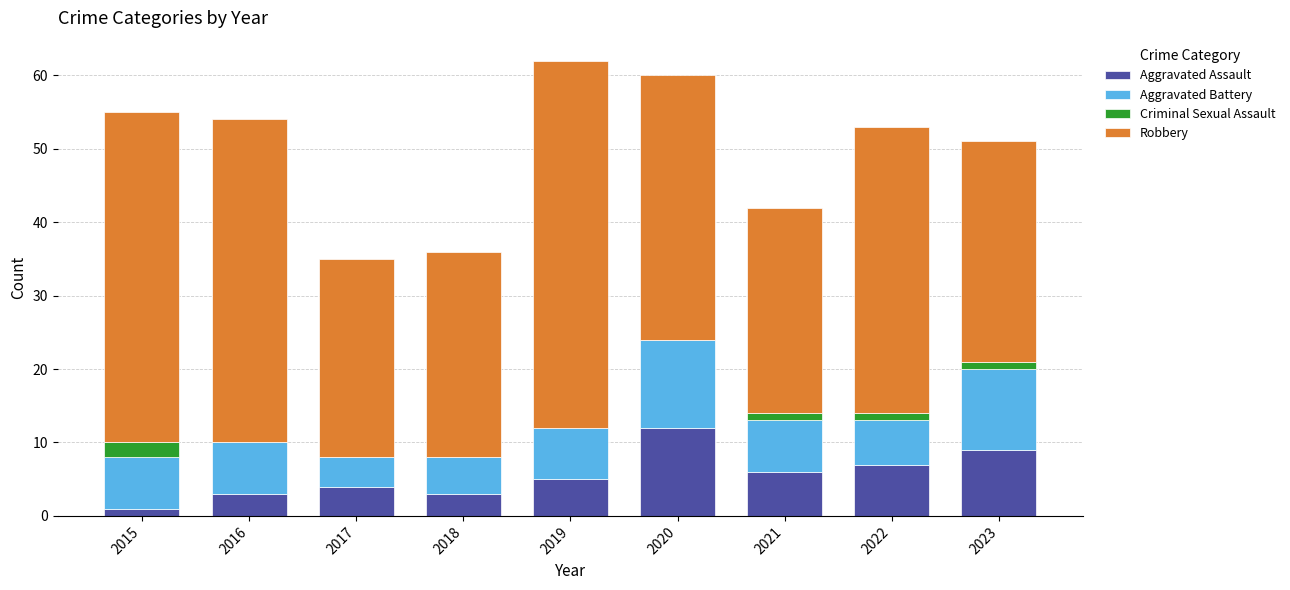

What is the total value across all series at 2020?

60